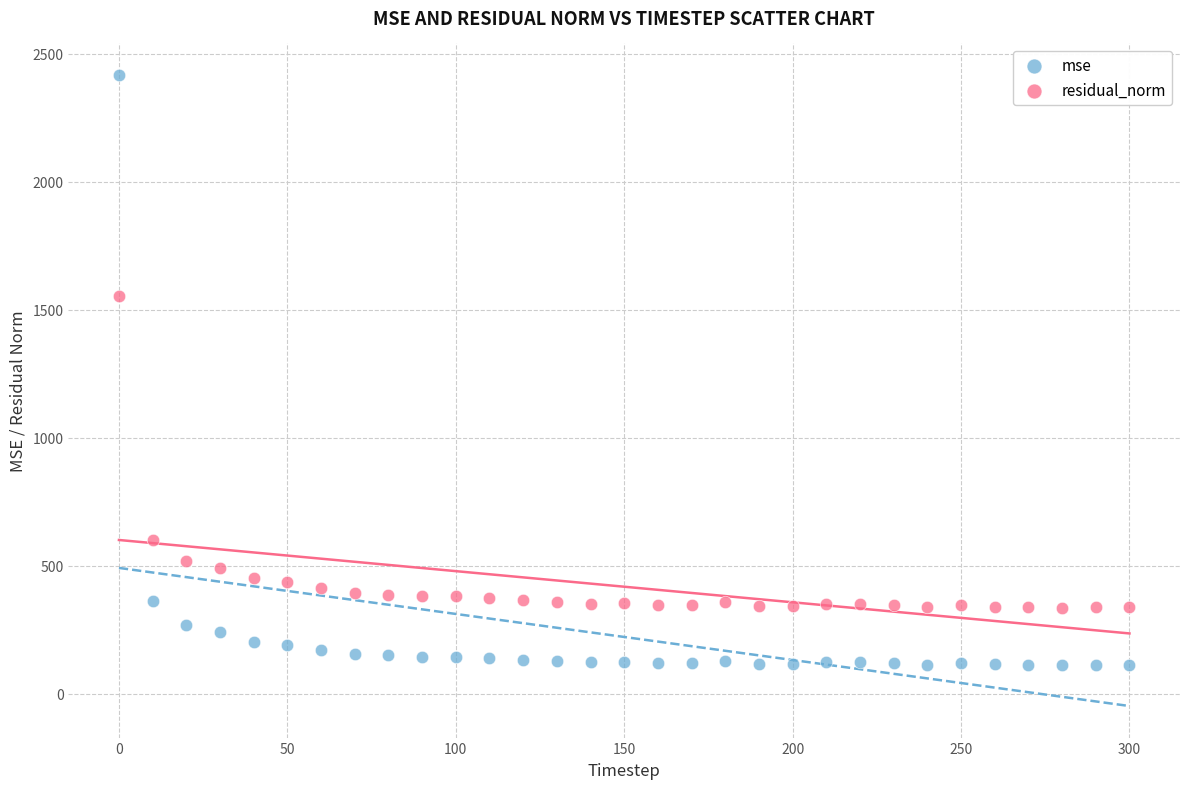

In the residual_norm series, what Y value is closest to 945?

600.8